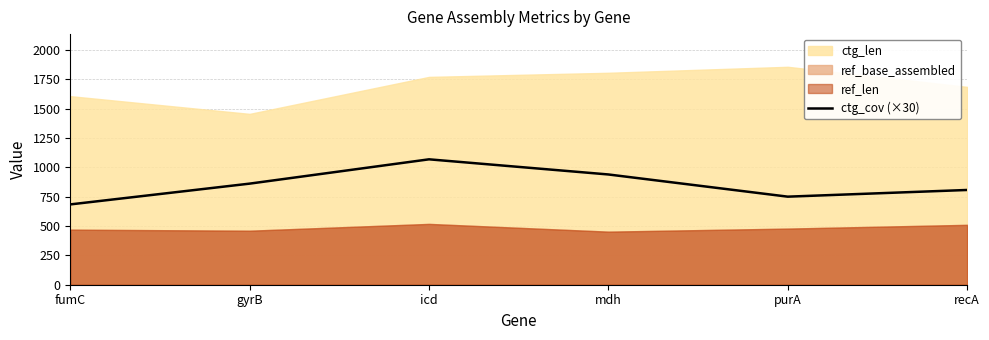

At which category does the data reach its first local valley?

purA